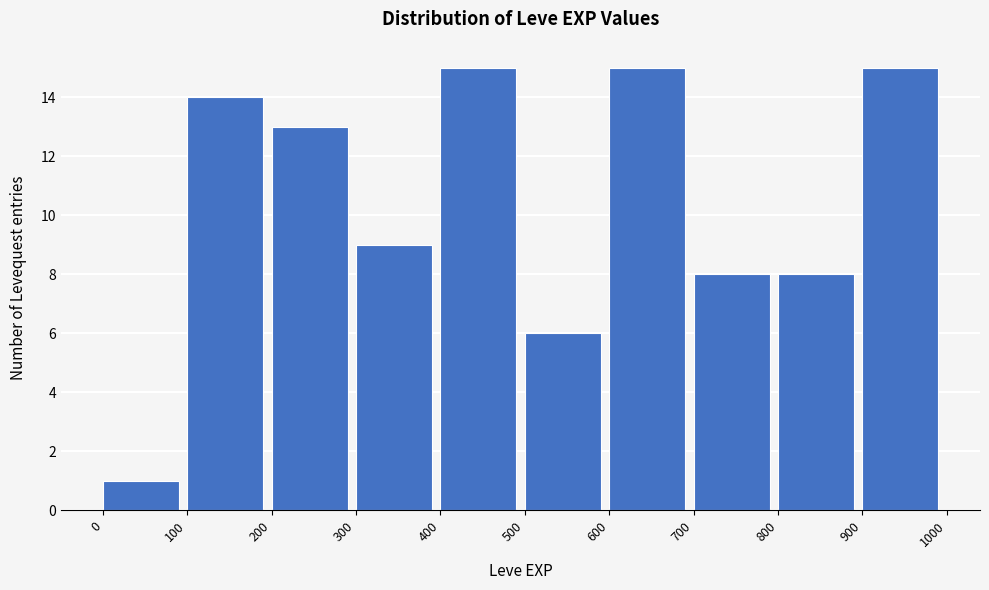

Reading left to right, transcribe this chart: for each bar, give the range it covers on the x-axis and its height. The values are not printed on the chart, so give them approximately, as read against the axis.

0 to 100: 1
100 to 200: 14
200 to 300: 13
300 to 400: 9
400 to 500: 15
500 to 600: 6
600 to 700: 15
700 to 800: 8
800 to 900: 8
900 to 1000: 15